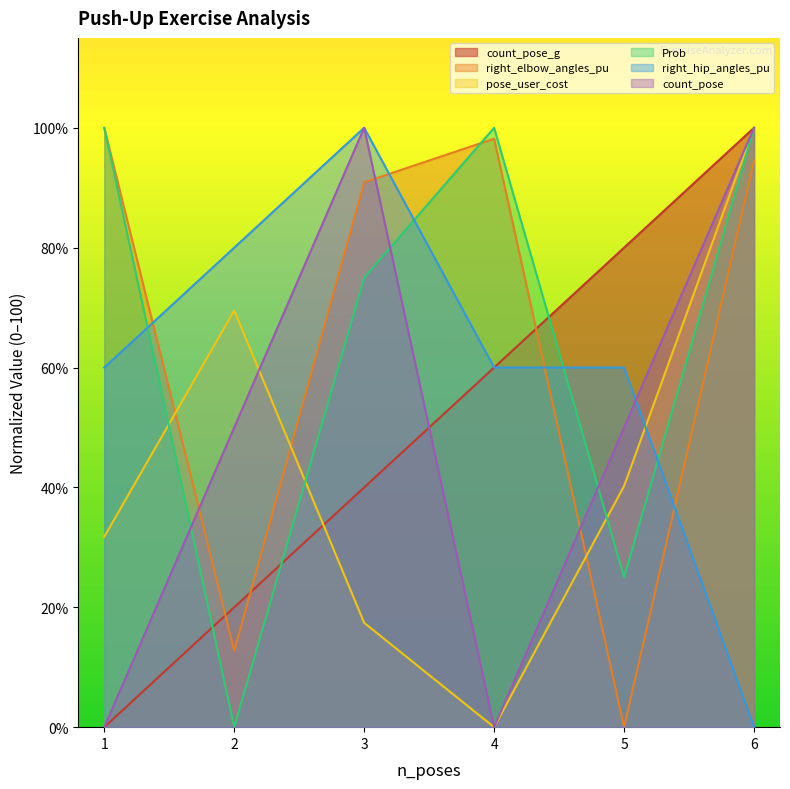

How many values in the pose_user_cost series exceed 40?

3